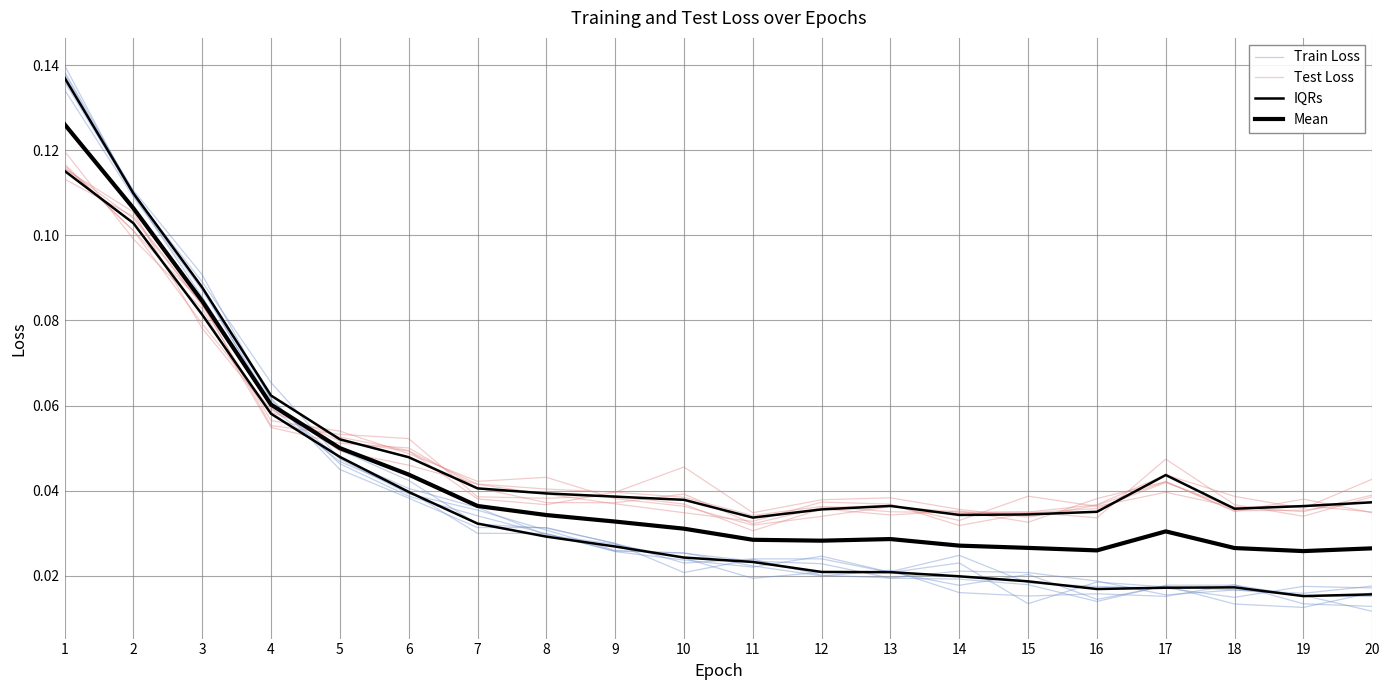

The value of Train Loss at 4 is 0.1. True or false?

False